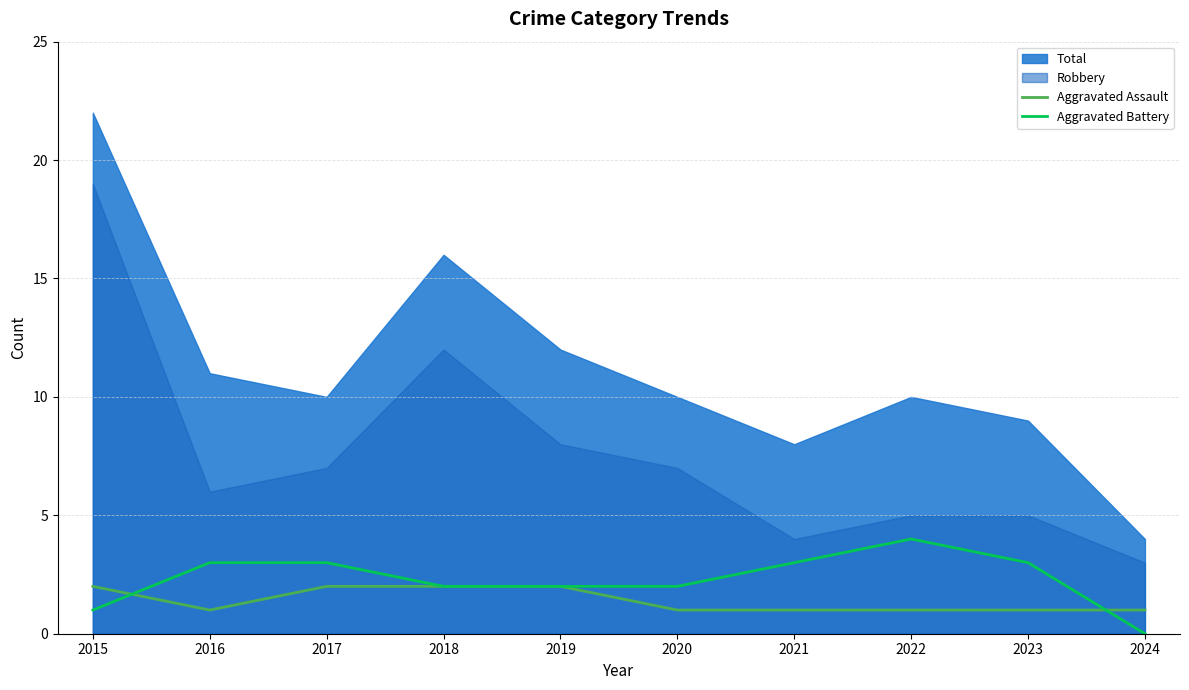

What is the value of the Aggravated Battery point at the 1st from the left?

1